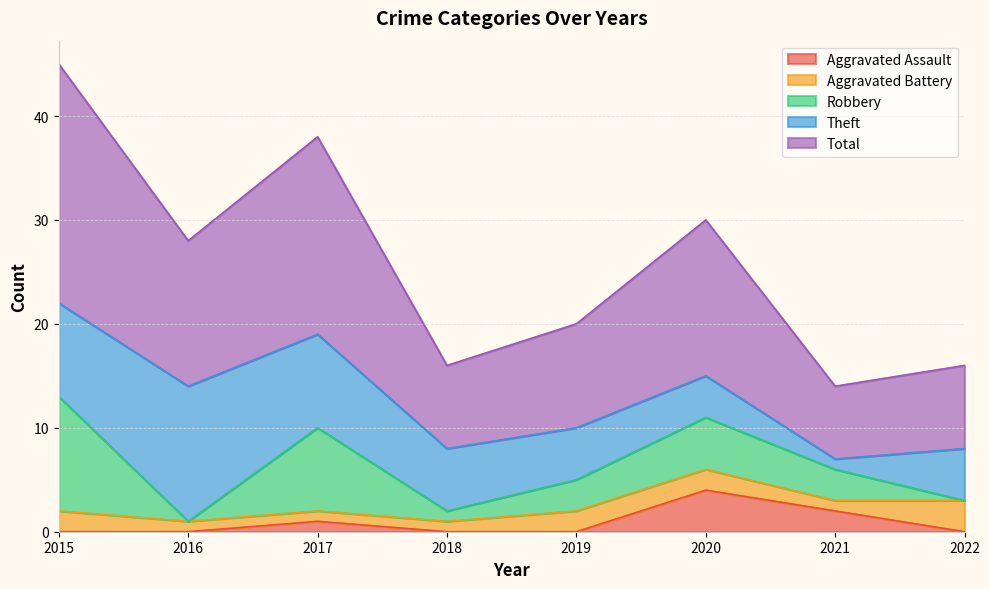

What is the difference between the maximum and minimum values in the Robbery series?

11